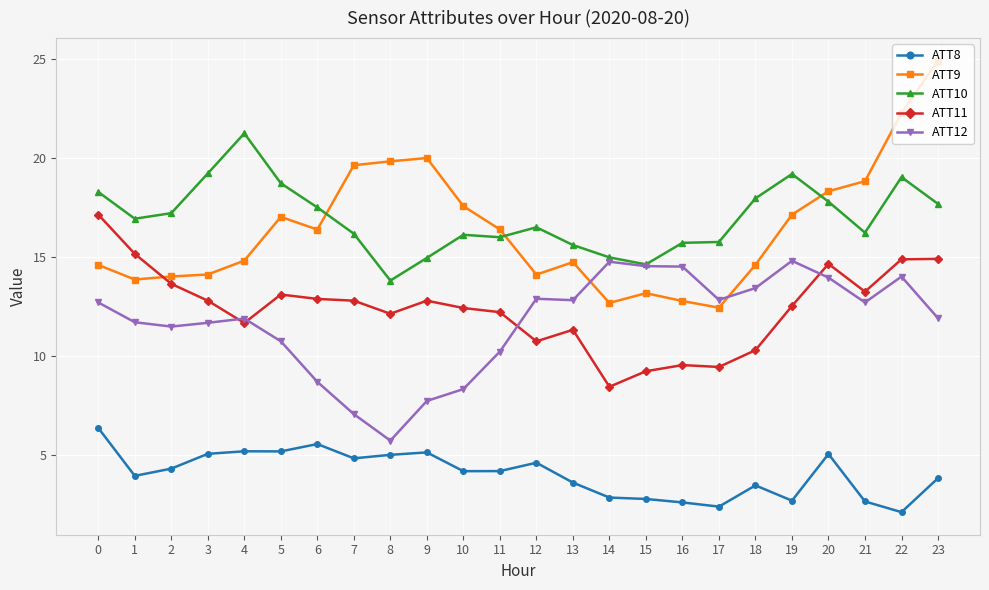

Which label corresponds to the smallest value in the chart?

22